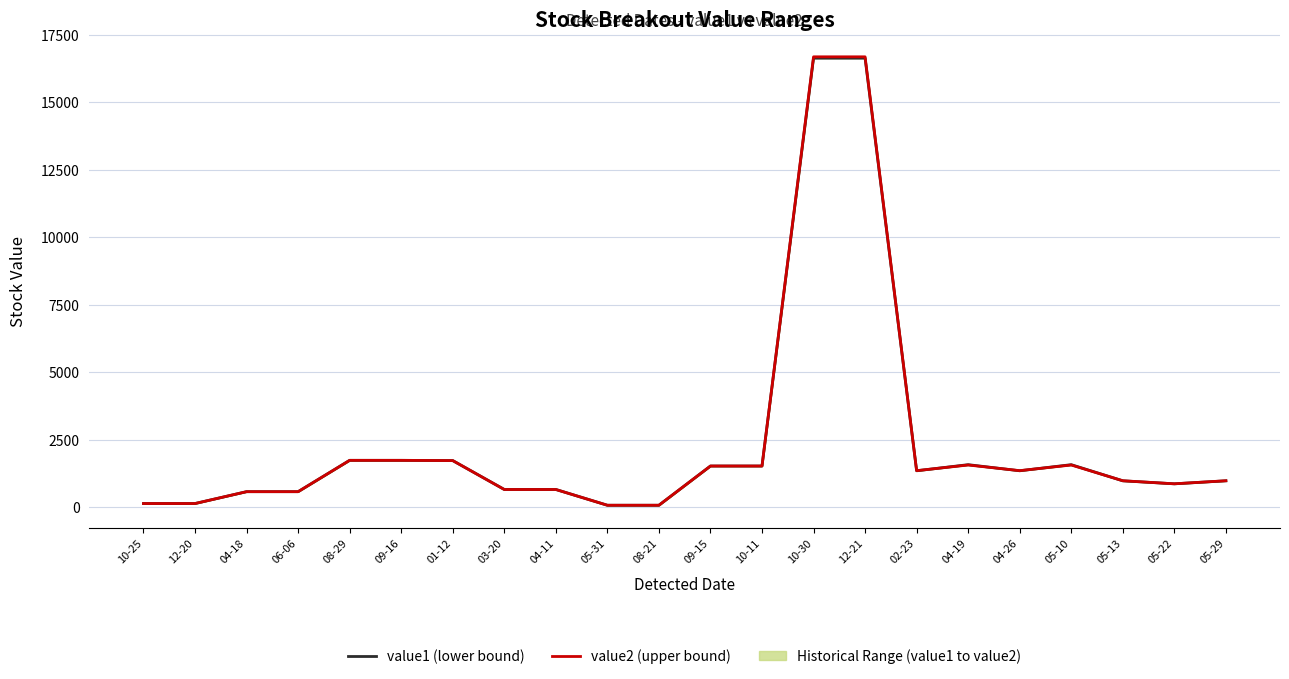

The value2 (upper bound) series shows 1518.2 at 10-11. True or false?

True